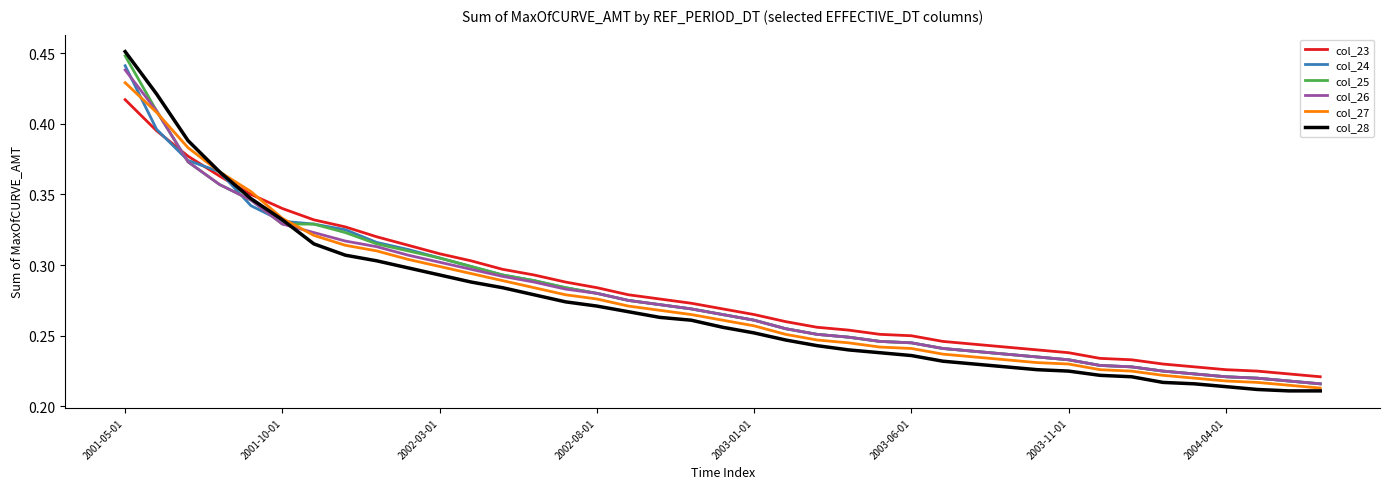

Which series has the widest spread of values?

col_28